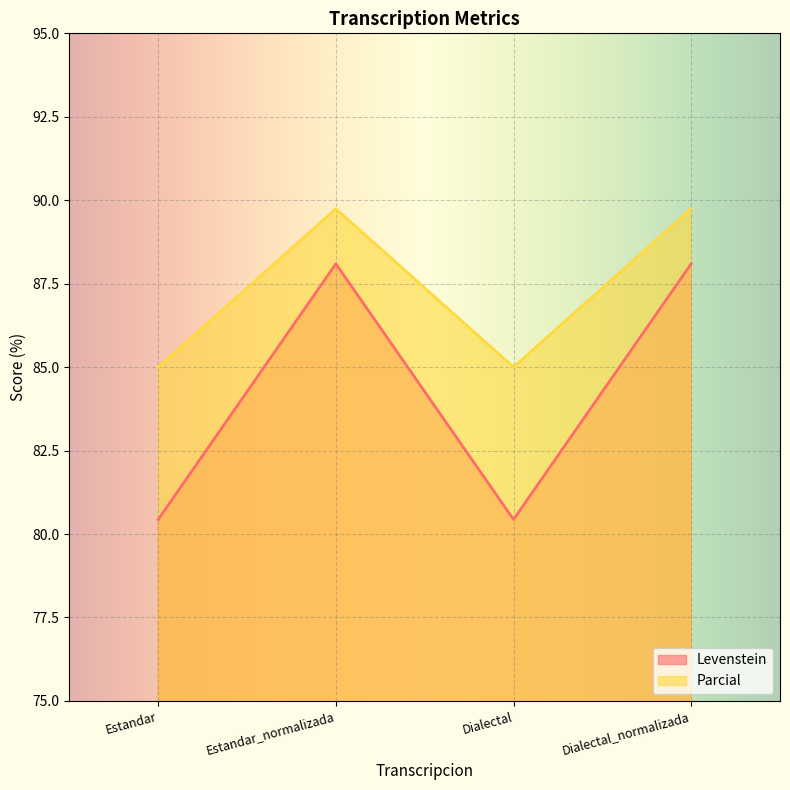

True or false: Levenstein and Parcial cross at least once.

False